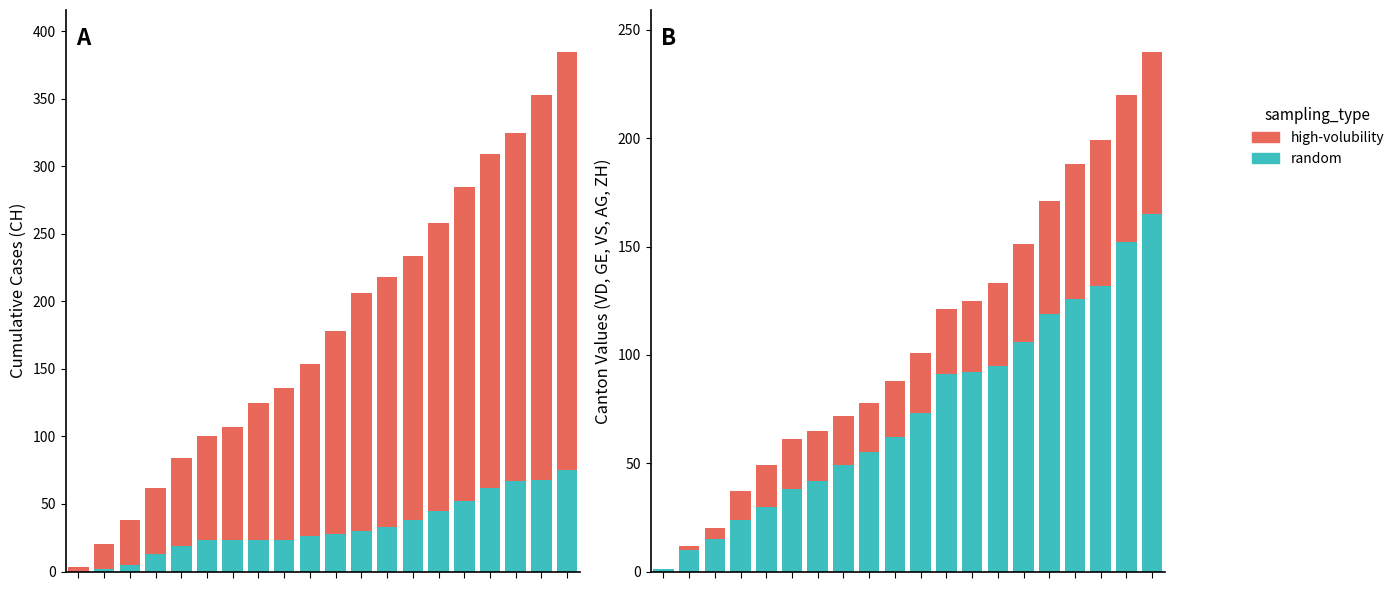

List the labels in order of random value, largest first.

19, 18, 17, 16, 15, 14, 13, 12, 11, 10, 9, 8, 7, 6, 5, 4, 3, 2, 1, 0